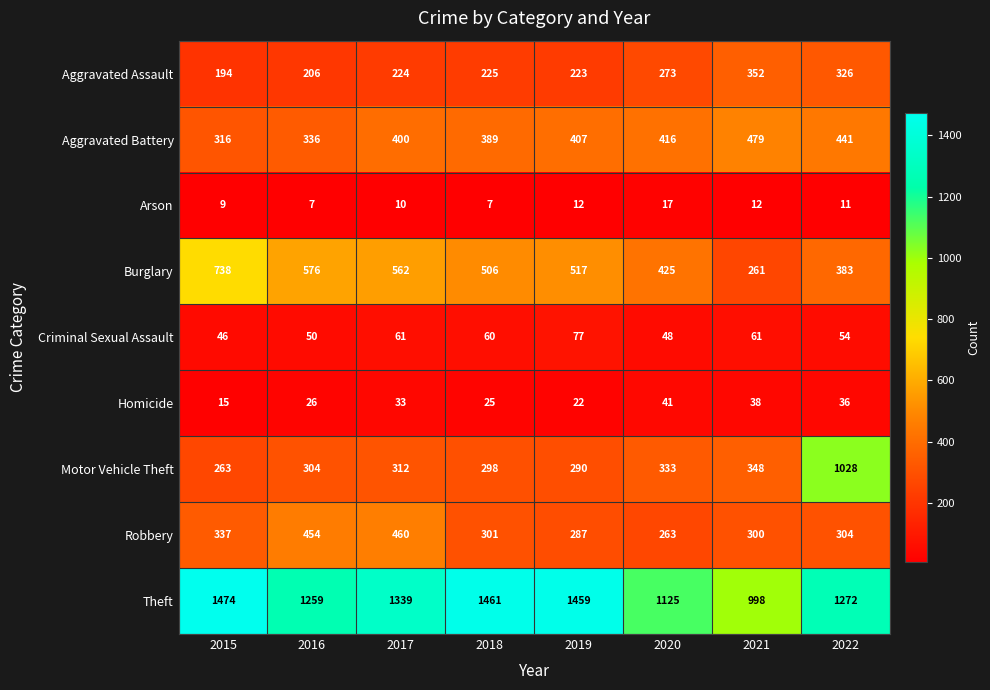

Which category has the highest value across all series?

2015